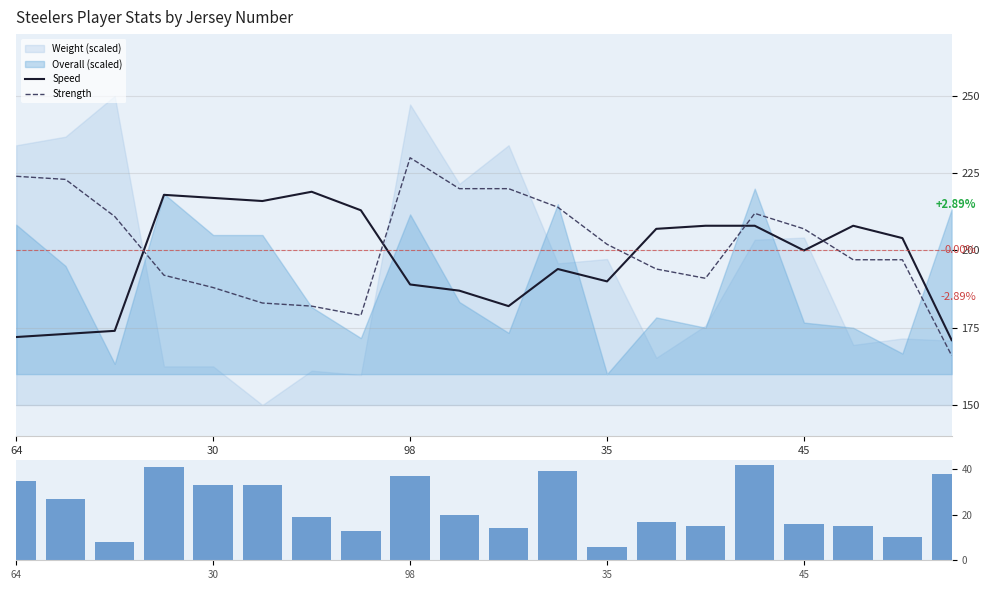

How many times do Strength and Speed cross each other?

5